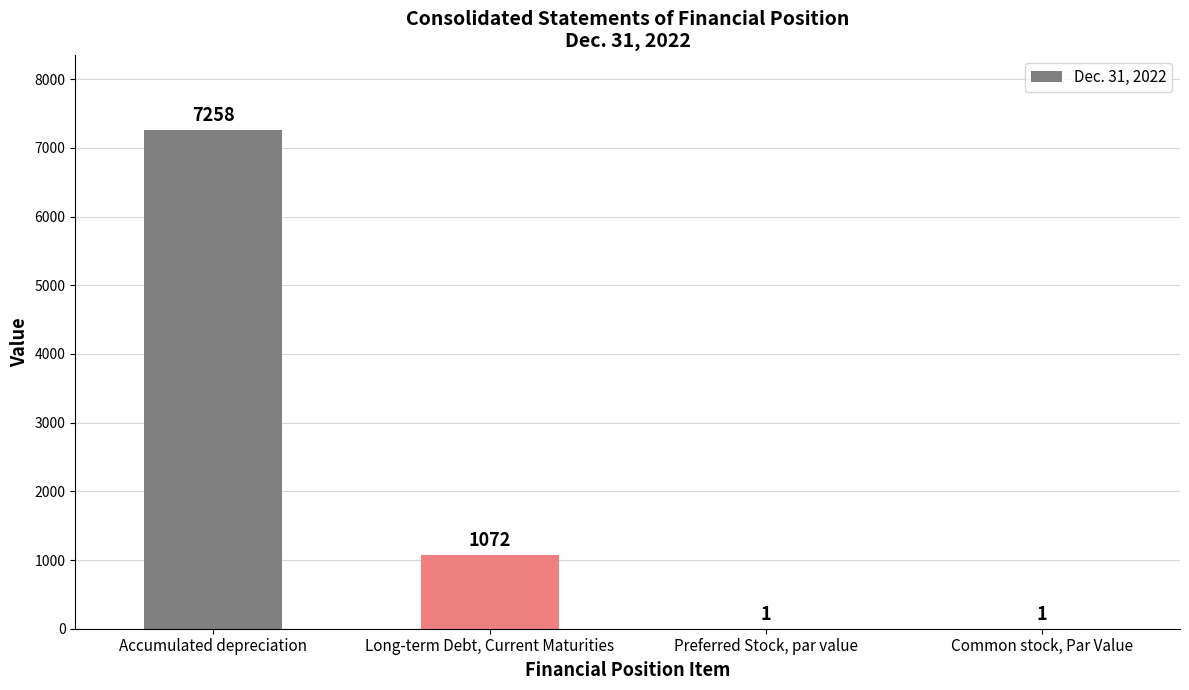

At which label is the value closest to 3629?

Long-term Debt, Current Maturities